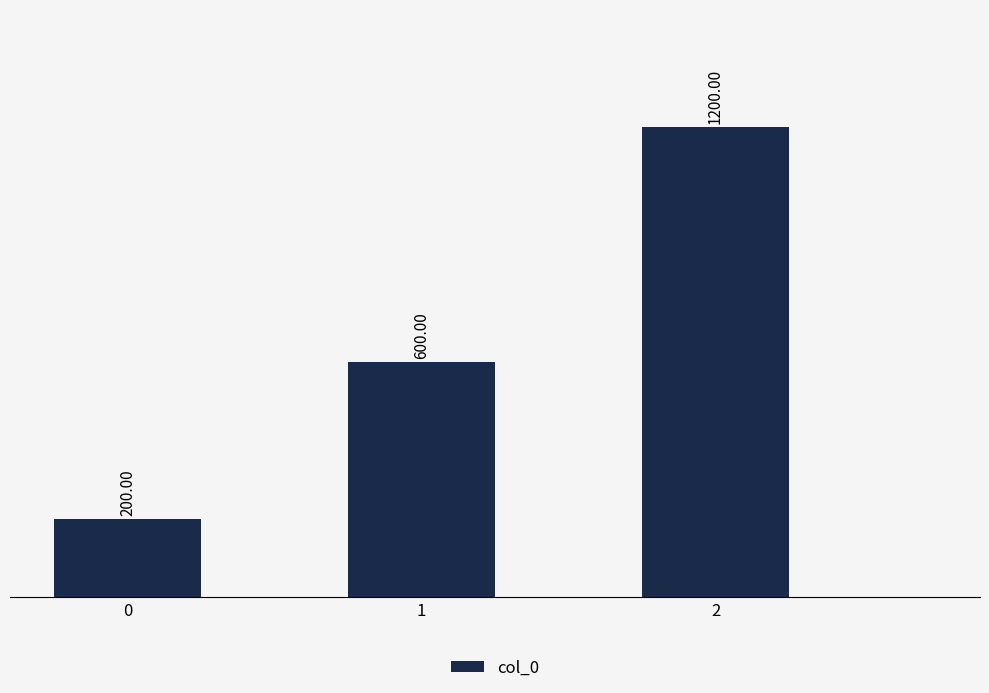

At which category does the chart reach its peak across all series?

2